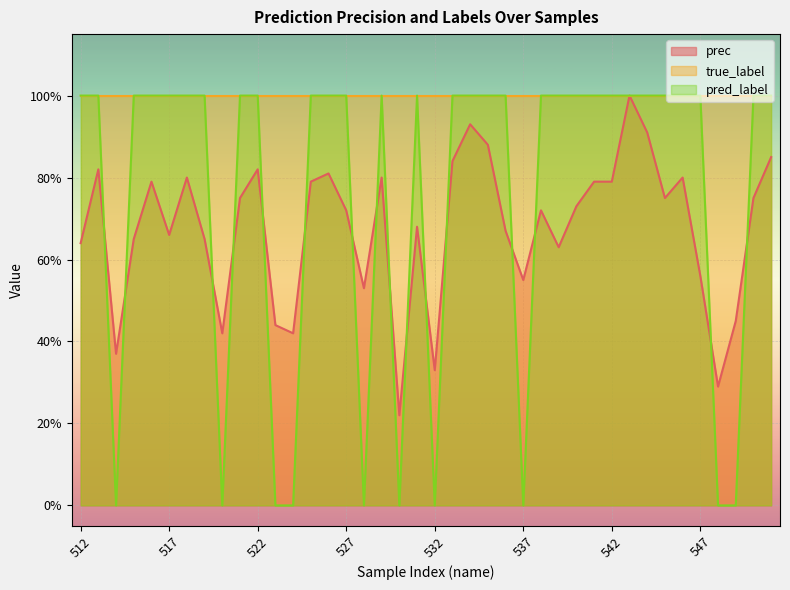

True or false: pred_label and prec intersect in this chart.

True